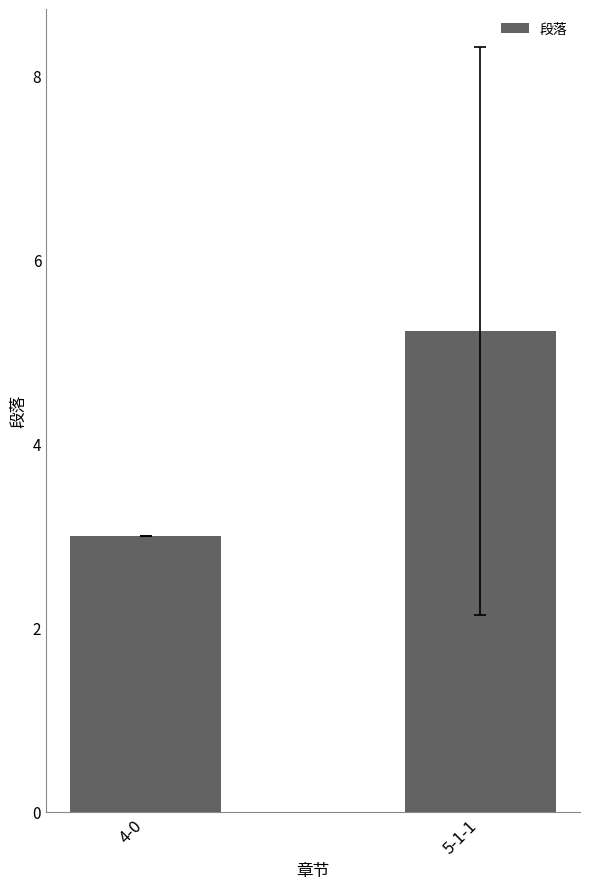

Where is the data nearest to the value 4?

4-0